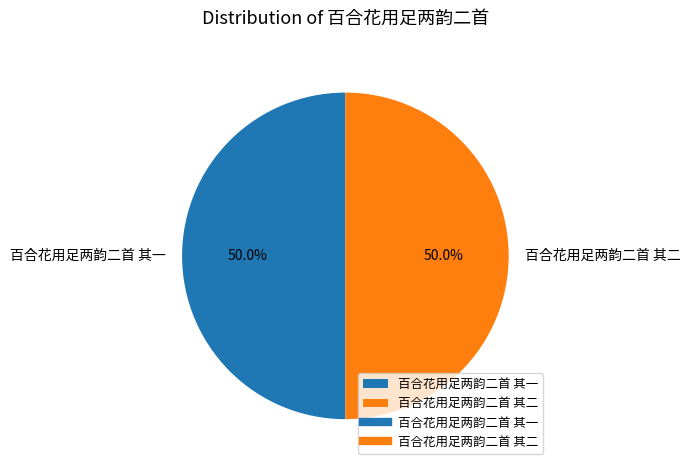

Approximately how many times larger is the value at 百合花用足两韵二首 其一 compared to 百合花用足两韵二首 其二?

1.0